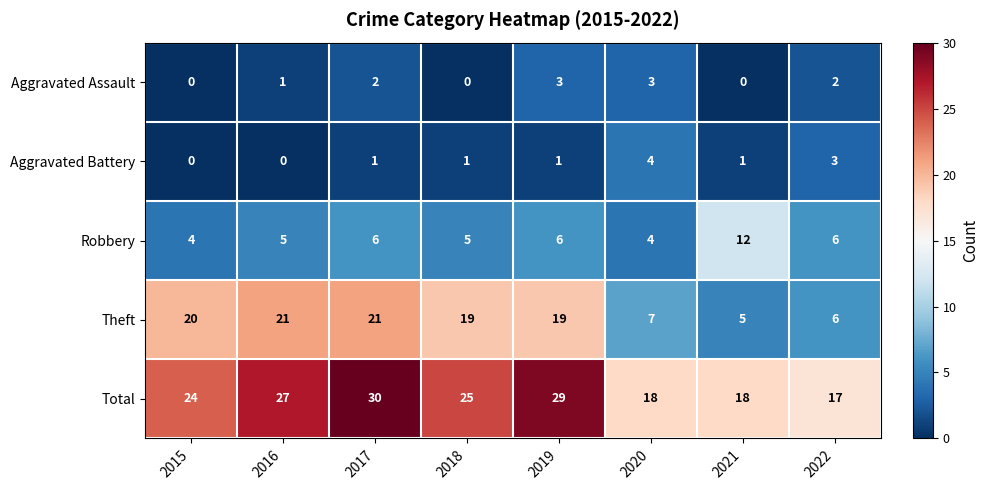

Rank the series by their maximum value, from highest to lowest.

Total, Theft, Robbery, Aggravated Battery, Aggravated Assault